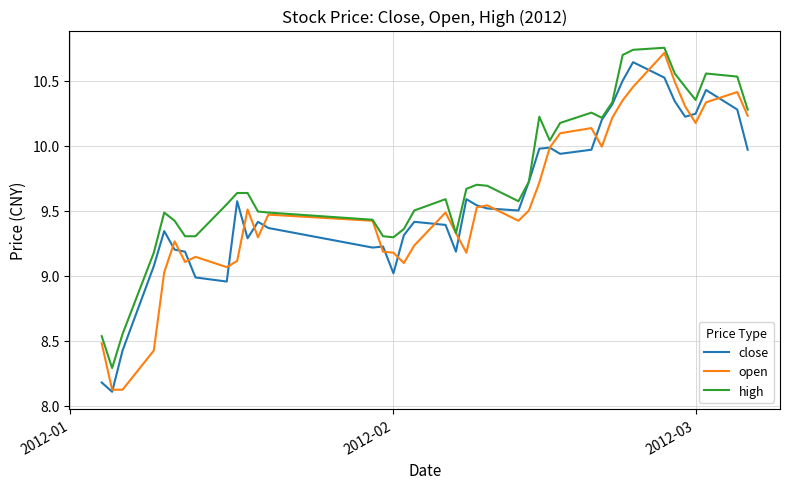

Which series has the largest range (max minus min)?

open